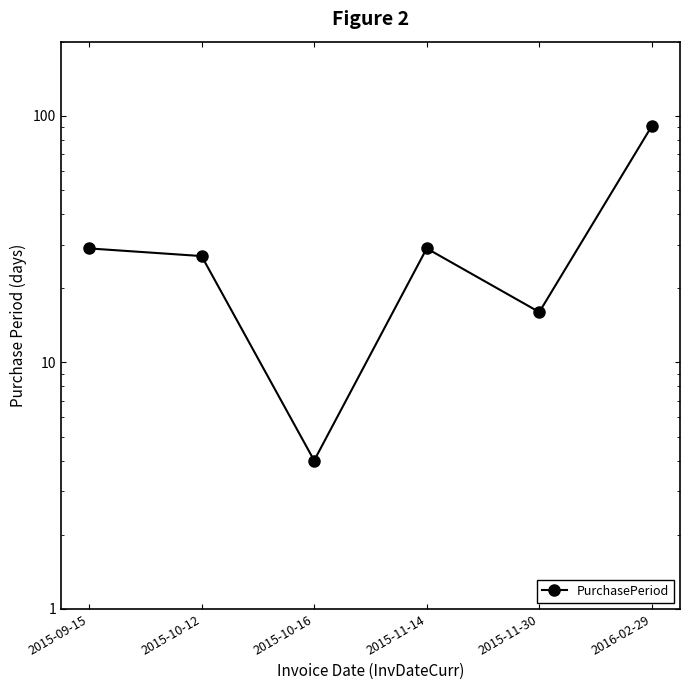

The value at 2015-10-12 is 27. True or false?

True